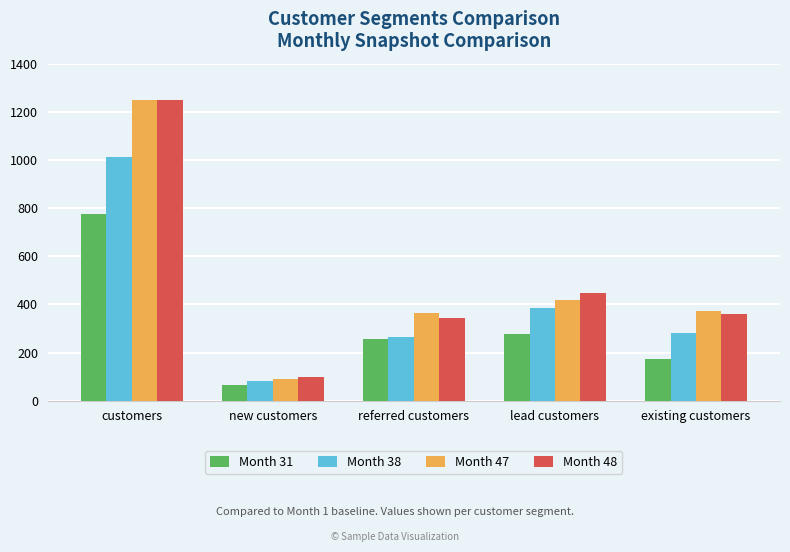

At how many categories does at least one series exceed 1018?

1